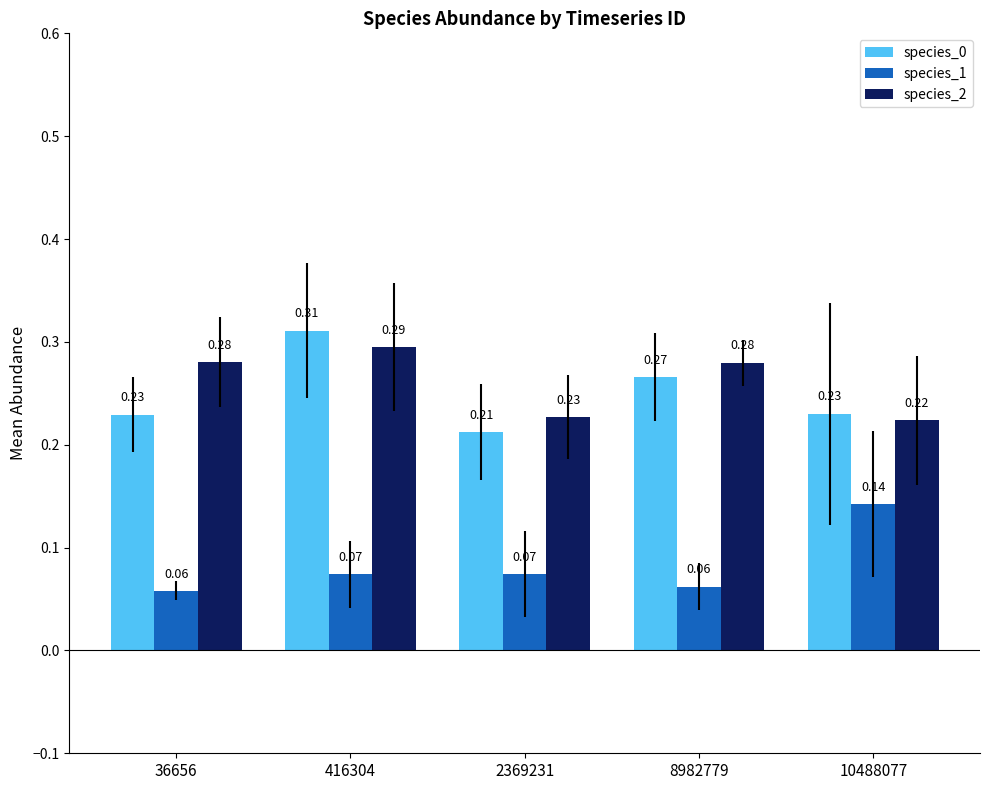

At which label does species_0 reach its peak?

416304